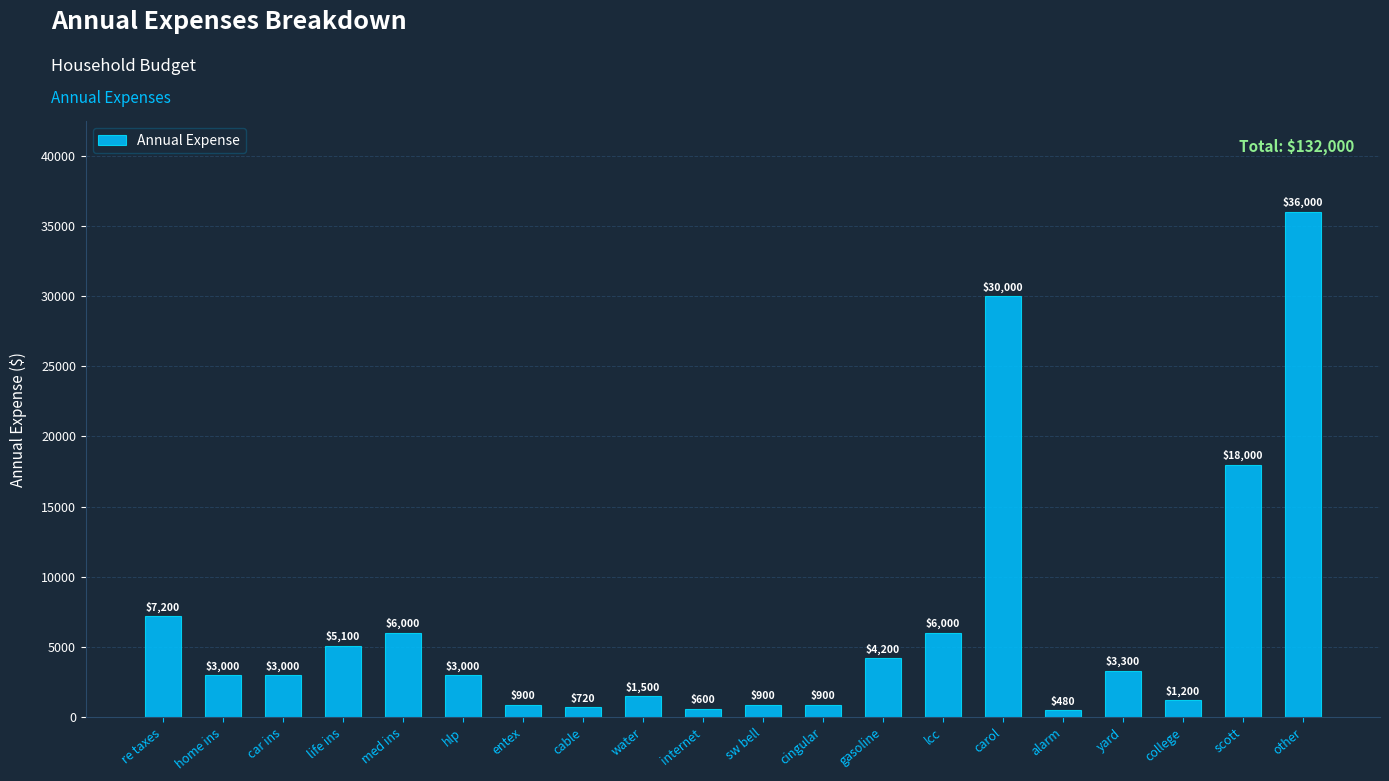

What is the change in value from re taxes to med ins?

-1200